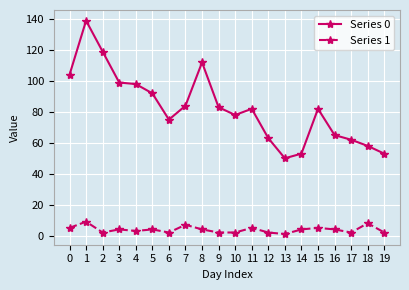

Rank the series by their maximum value, from lowest to highest.

Series 1, Series 0